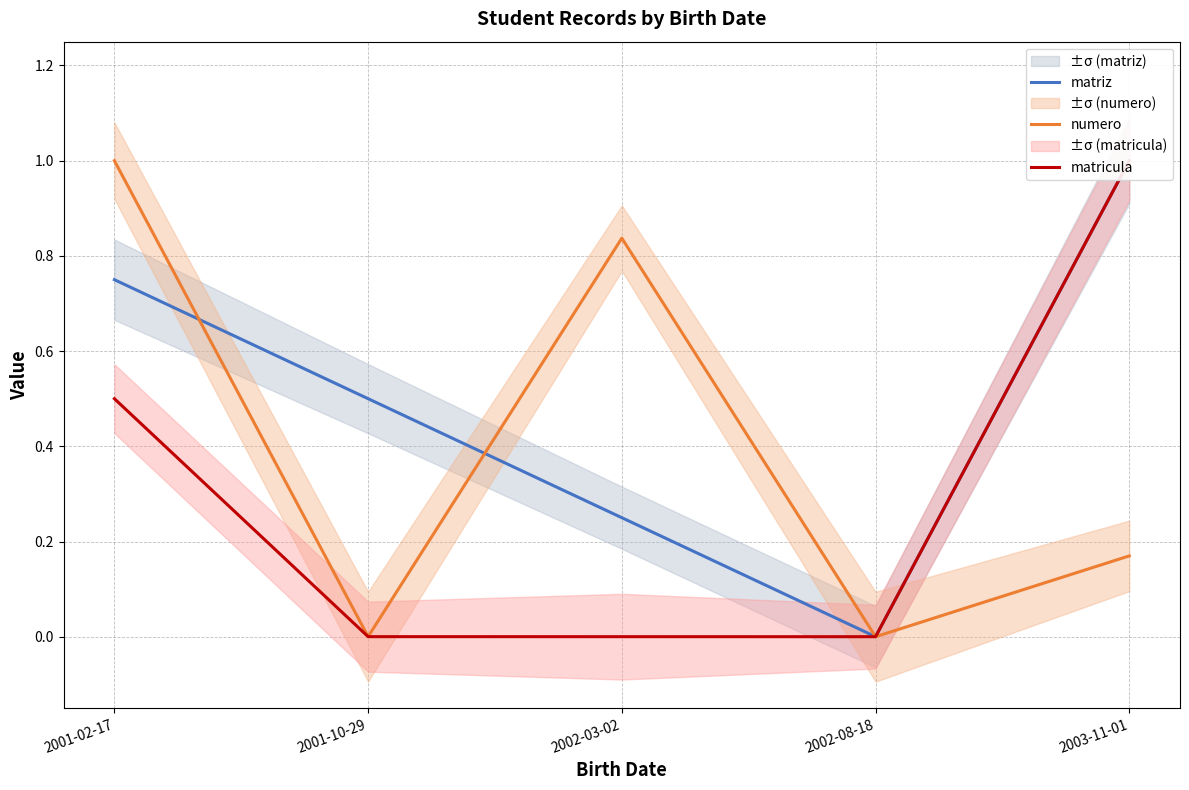

What position from the left is 2002-03-02?

3